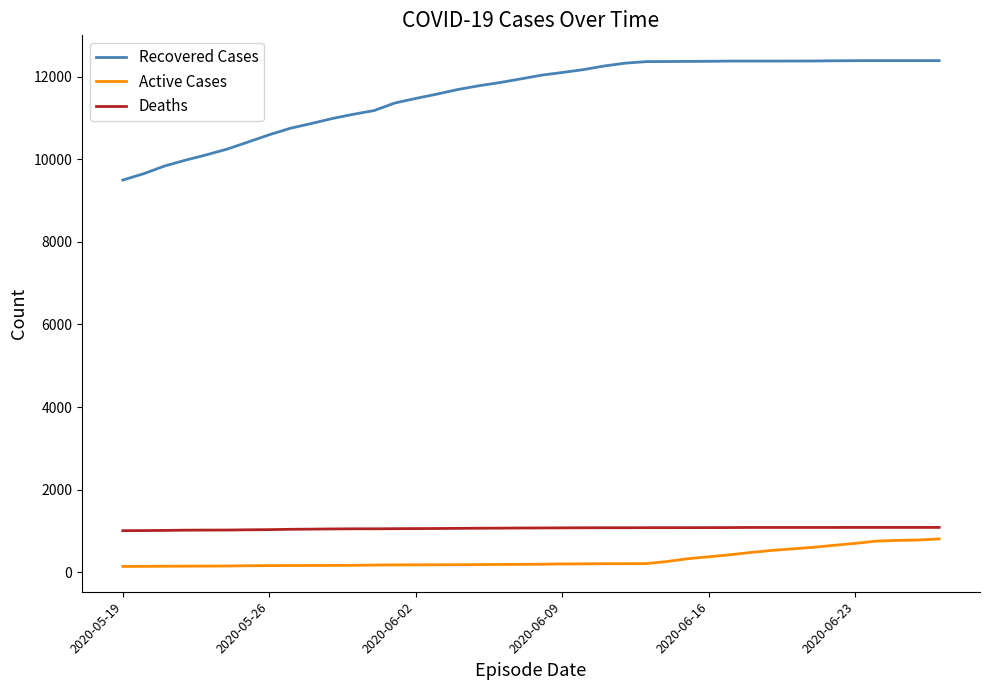

What is the maximum value for Recovered Cases?

12391